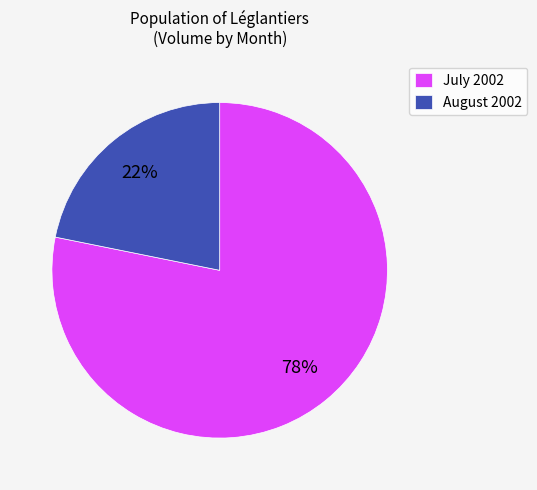

Which slice is the smallest?

August 2002